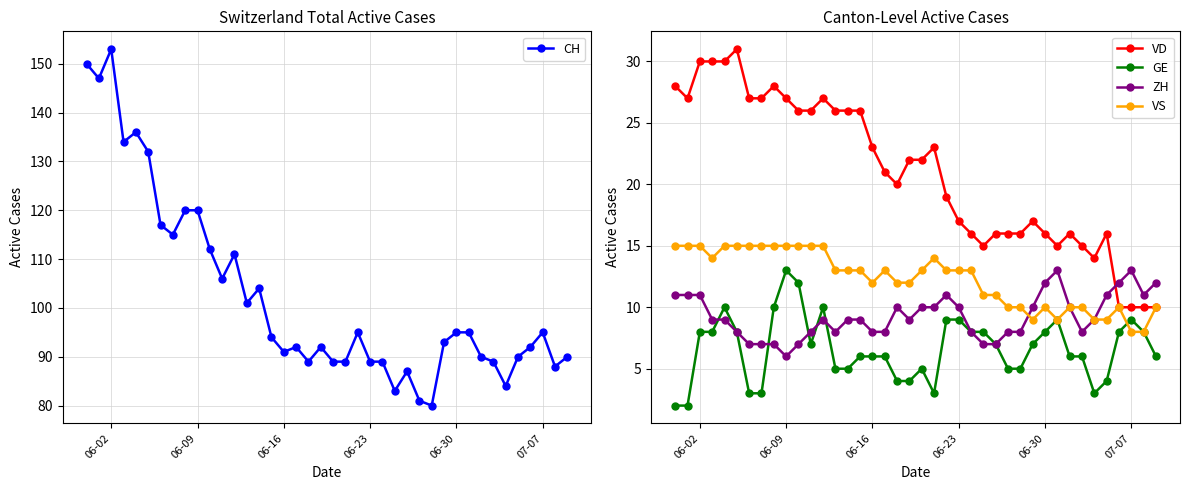

How many distinct data groups are displayed?

5